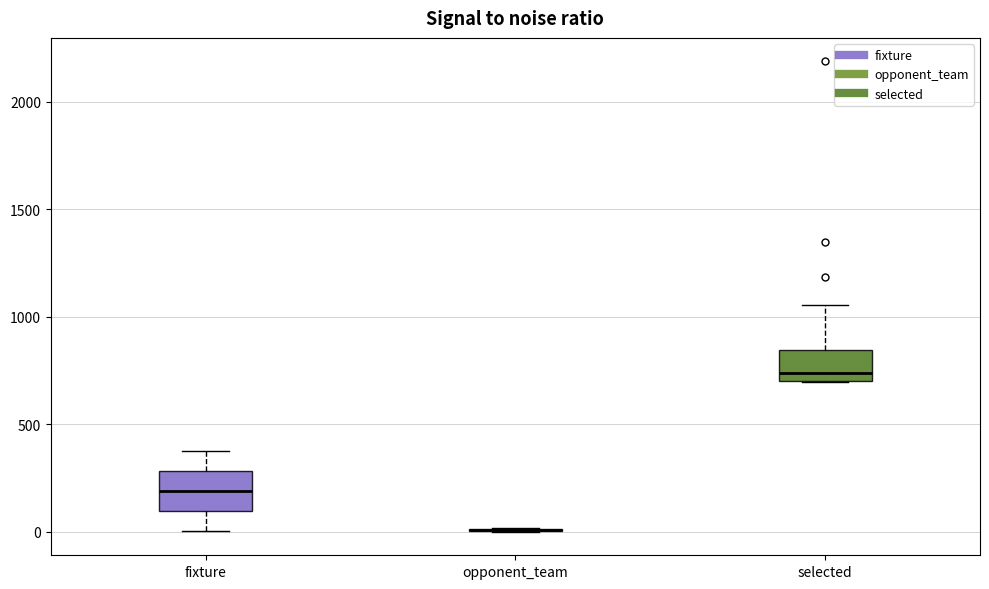

Reading left to right, transcribe this box plot: for each box, give where its median line is, the range the box spans, and where its two whiskers end, as read against the y-axis. The values are not printed on the chart, so give them approximately, as read against the axis.

fixture: median 200, box 100 to 300, whiskers 0 to 400
opponent_team: box collapsed to a line at 0, whiskers 0 to 0
selected: median 750, box 700 to 850, whiskers 700 to 1050